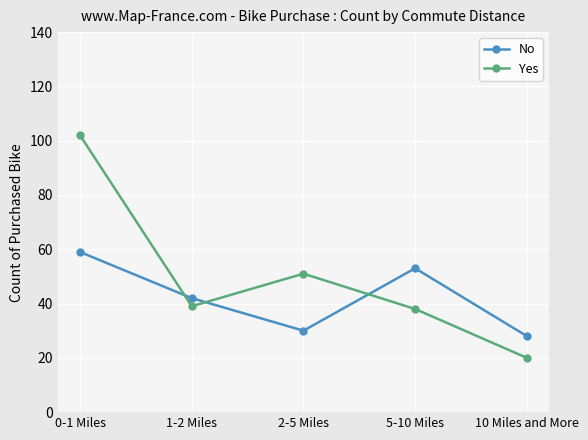

Reading left to right, list all the values displayed in this chart.

No: 0-1 Miles=59	1-2 Miles=42	2-5 Miles=30	5-10 Miles=53	10 Miles and More=28
Yes: 0-1 Miles=102	1-2 Miles=39	2-5 Miles=51	5-10 Miles=38	10 Miles and More=20